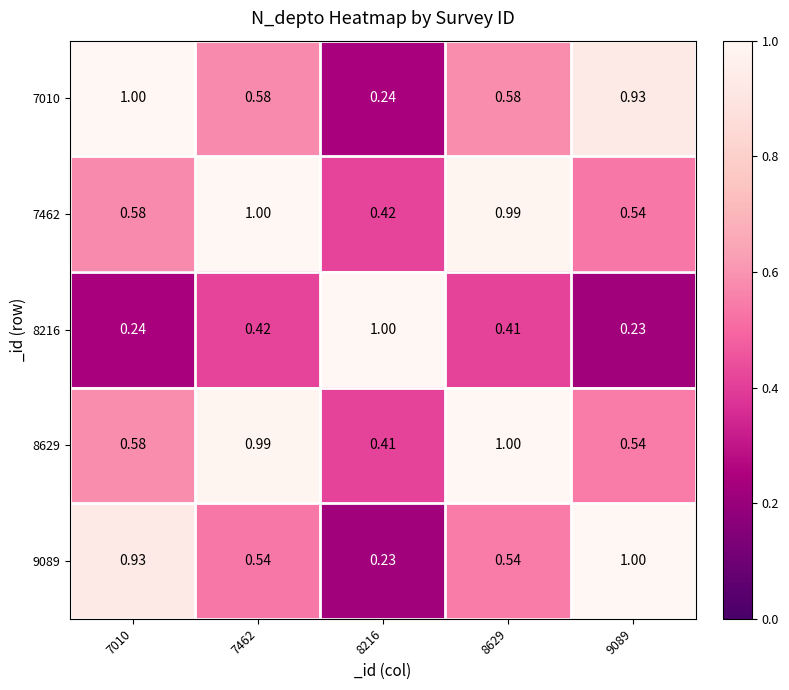

Is the value of 8629 at 9089 greater than the value of 7010 at 7010?

No